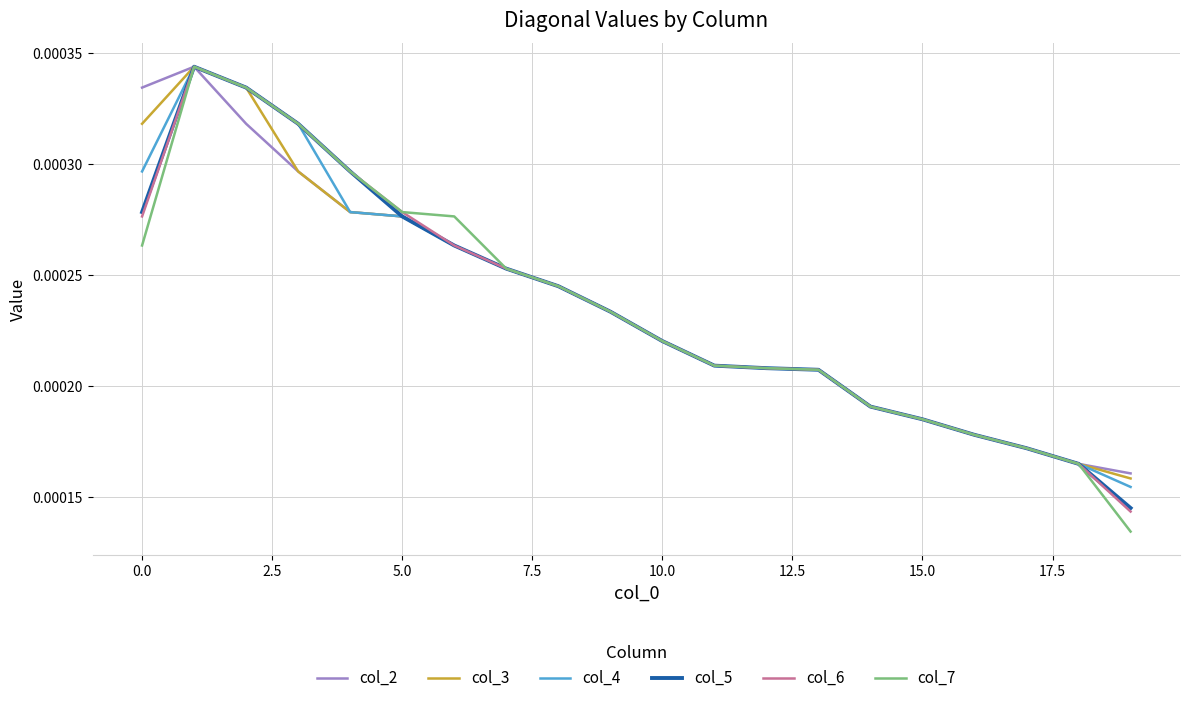

Which series has the widest spread of values?

col_7